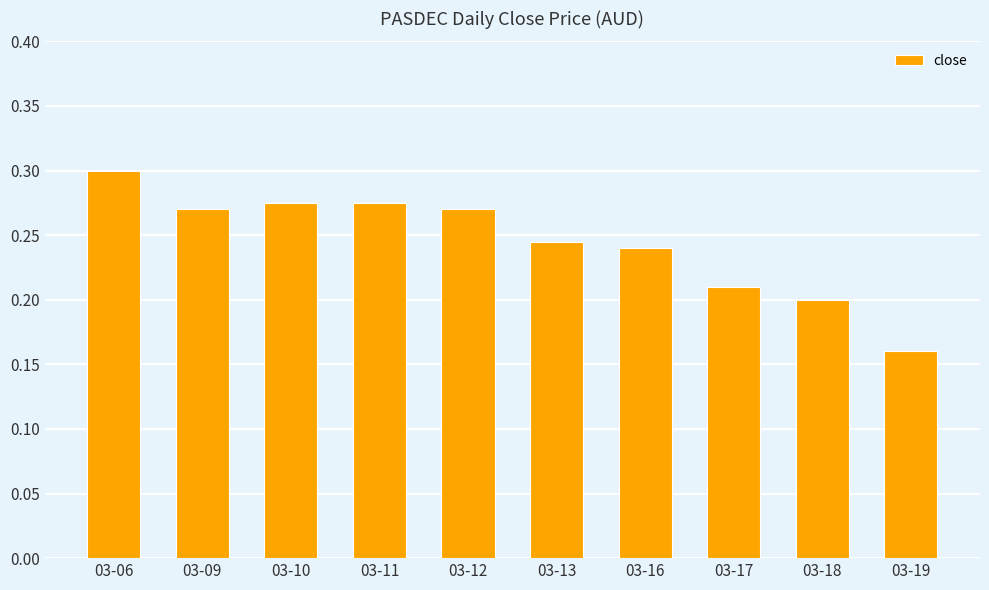

What is the sum of the values at 03-16 and 03-10?

0.5